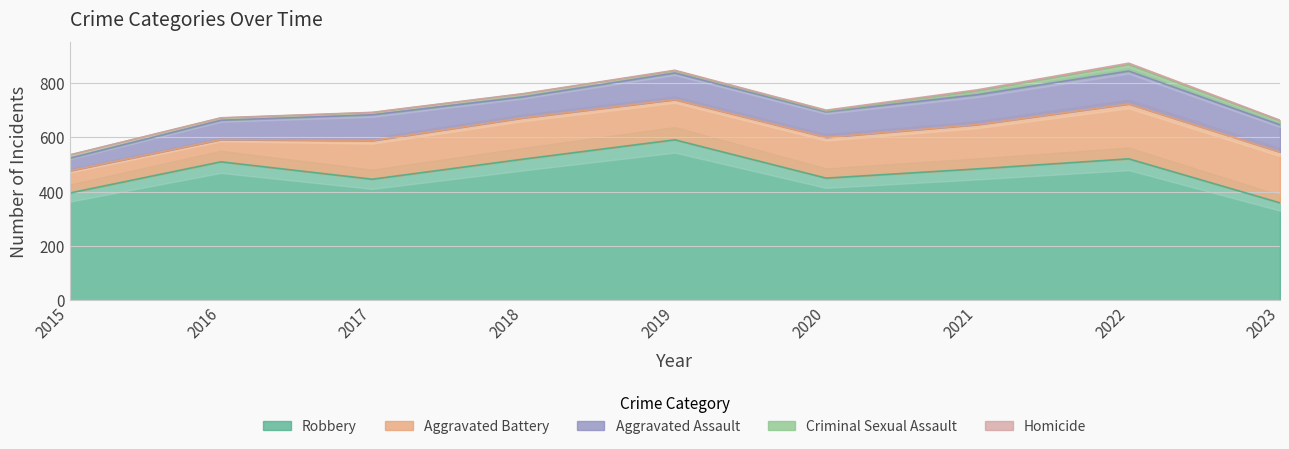

Reading left to right, transcribe all the data shown in this chart.

Aggravated Assault: 2015=46	2016=71	2017=95	2018=77	2019=98	2020=94	2021=110	2022=121	2023=100
Aggravated Battery: 2015=82	2016=82	2017=142	2018=152	2019=148	2020=150	2021=163	2022=202	2023=187
Criminal Sexual Assault: 2015=12	2016=8	2017=8	2018=11	2019=8	2020=3	2021=14	2022=24	2023=15
Homicide: 2015=0	2016=1	2017=1	2018=1	2019=2	2020=3	2021=4	2022=5	2023=2
Robbery: 2015=395	2016=510	2017=446	2018=520	2019=591	2020=450	2021=484	2022=521	2023=359